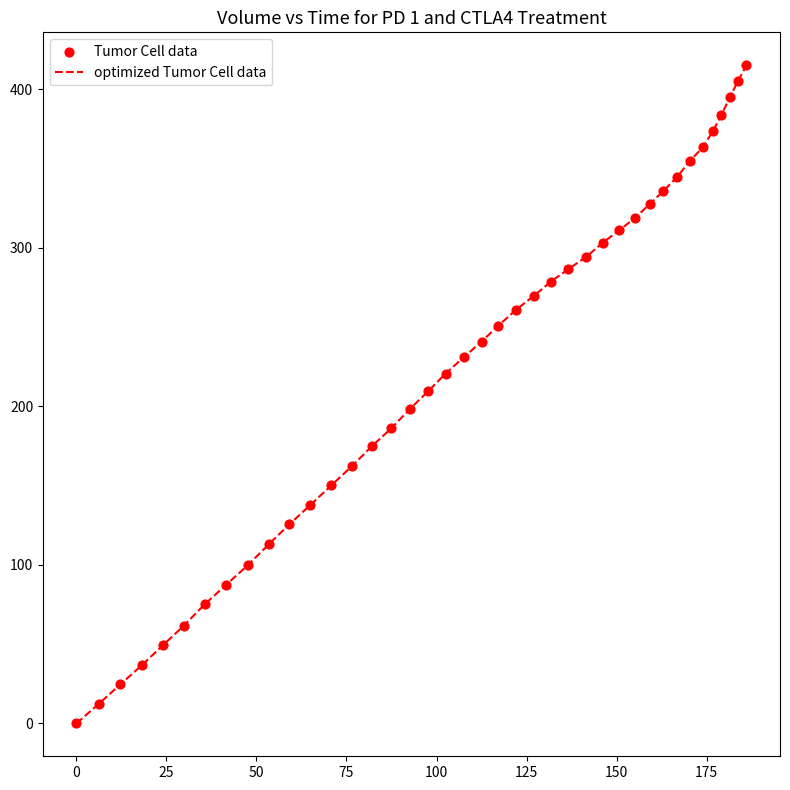

What is the difference between the maximum and minimum values?

415.3